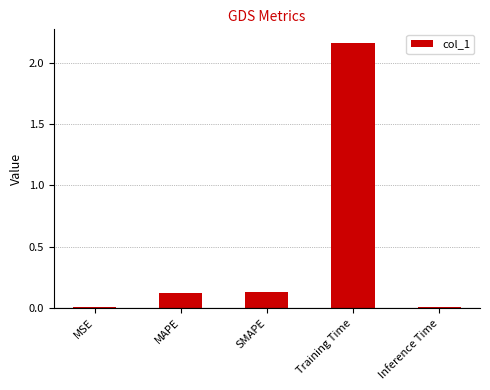

What is the sum of all values?

2.4